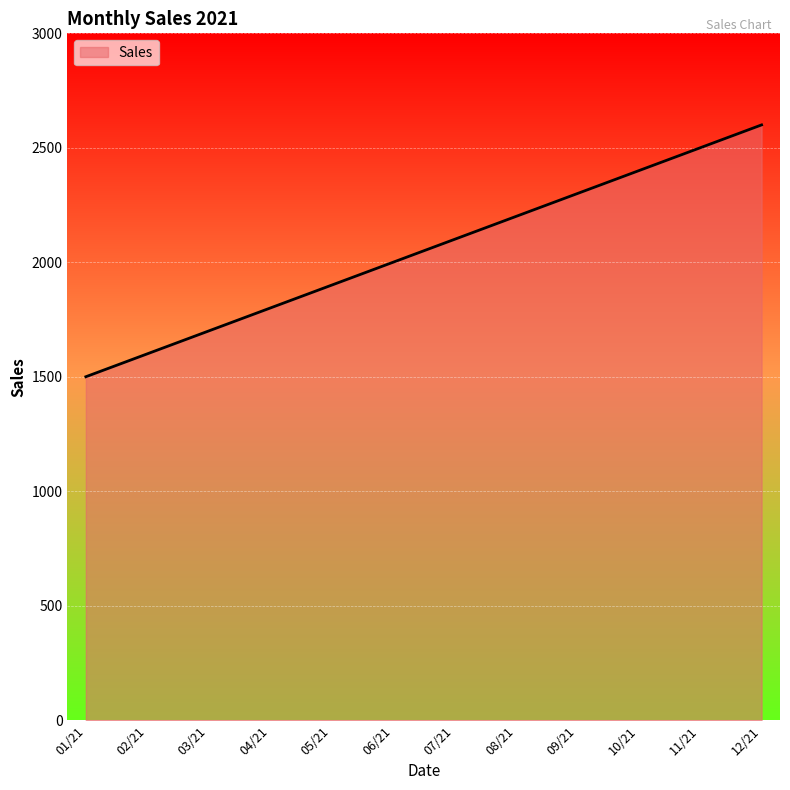

Rank the categories by value from highest to lowest.

12/21, 11/21, 10/21, 09/21, 08/21, 07/21, 06/21, 05/21, 04/21, 03/21, 02/21, 01/21